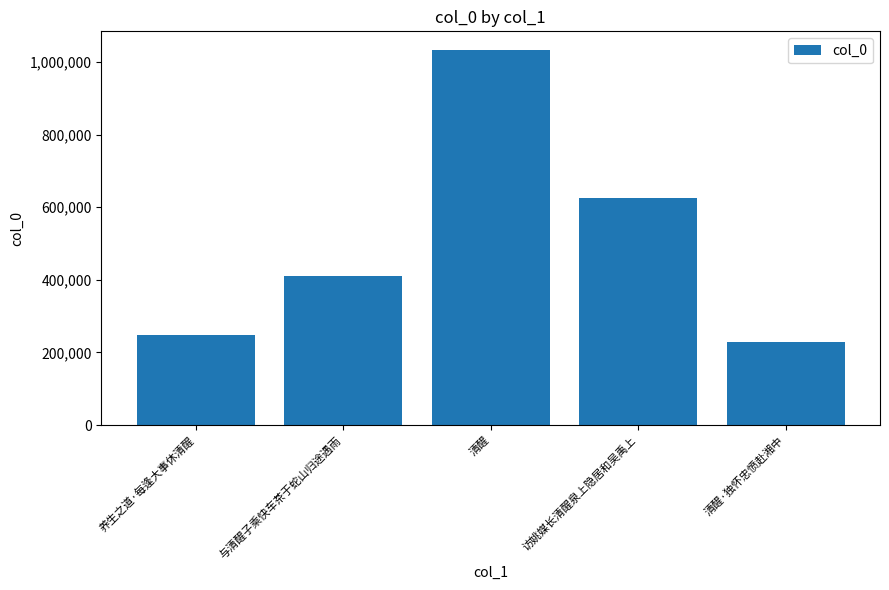

At which label is the value closest to 631180?

访姚媒长清醒泉上隐居和吴禹上